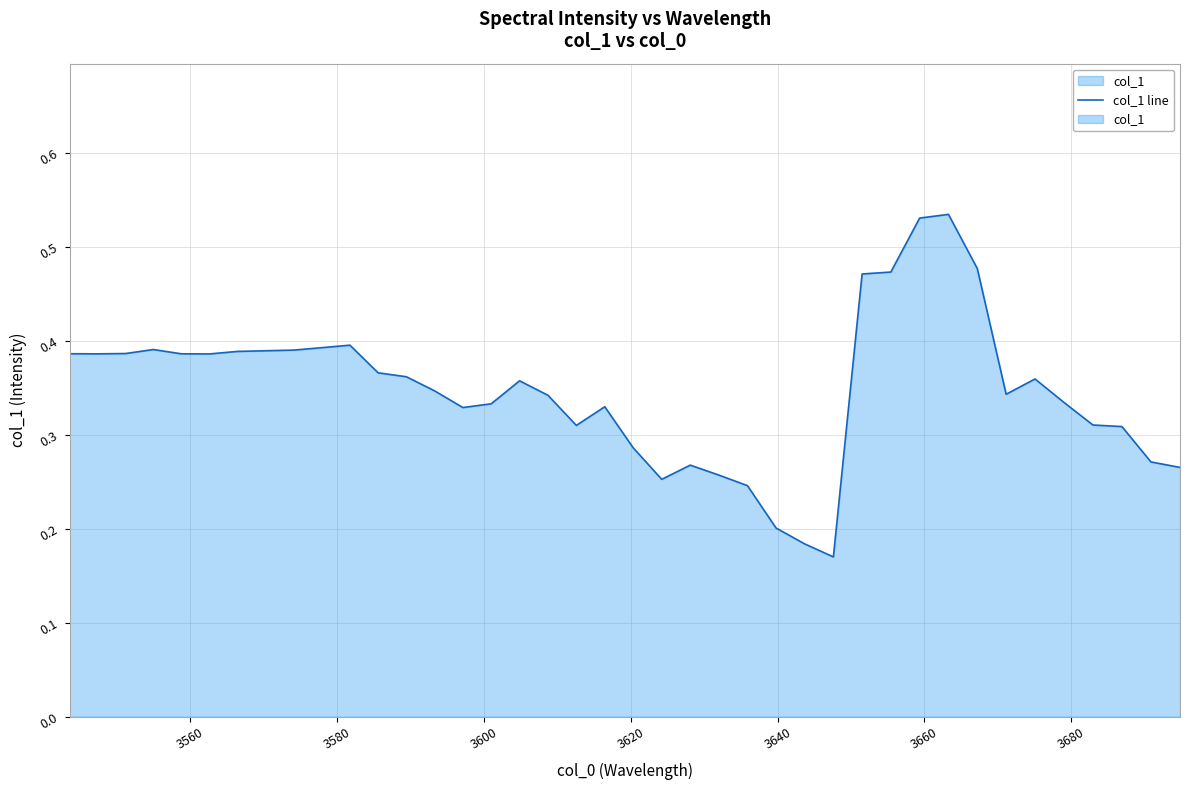

How many lines are shown in the chart?

1